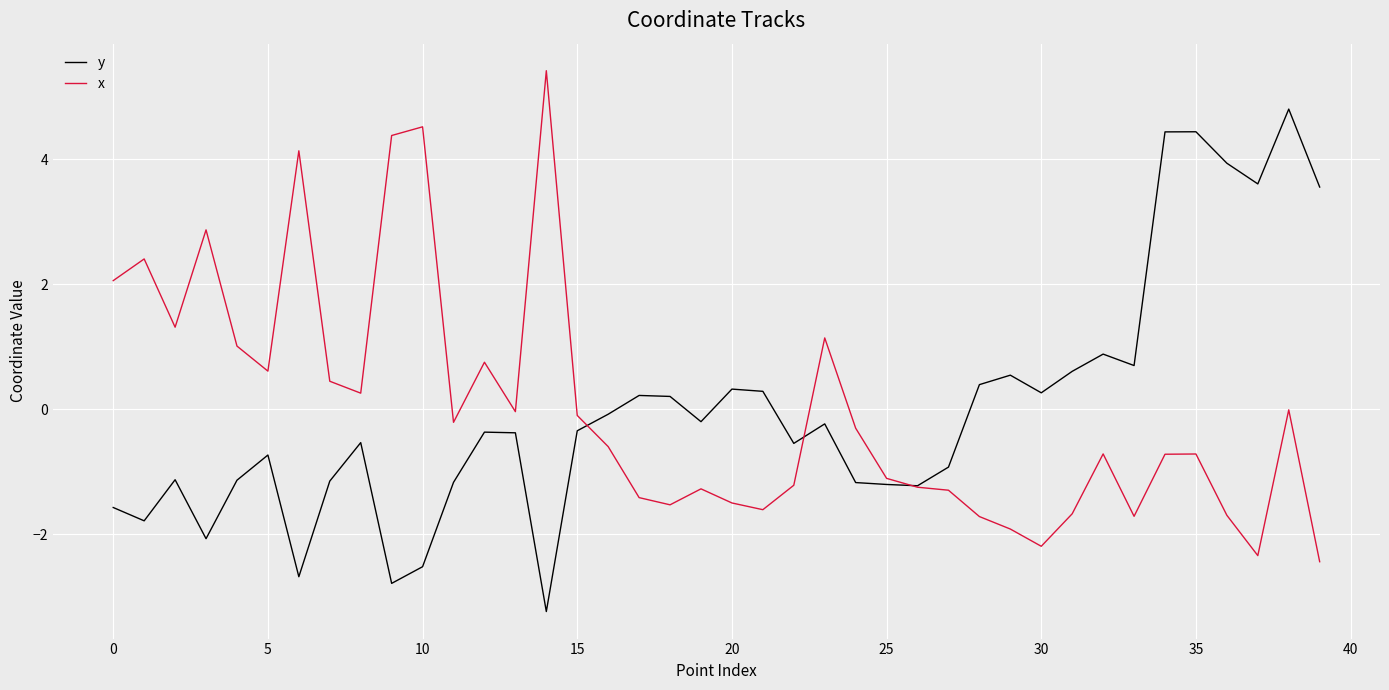

What is the minimum value shown in the chart?

-3.2